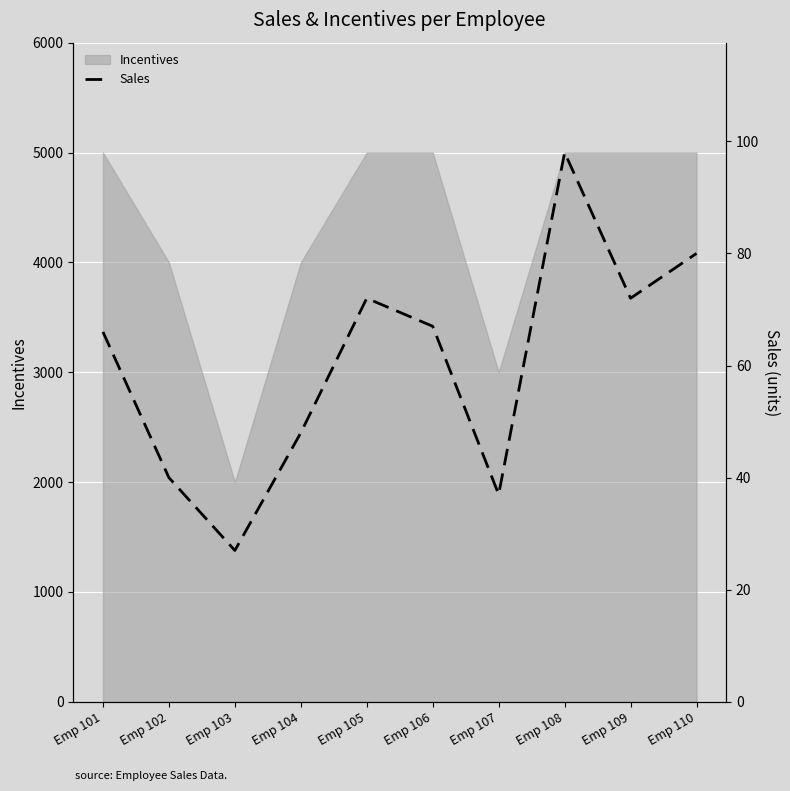

The value of Incentives at Emp 108 is 5000. True or false?

True